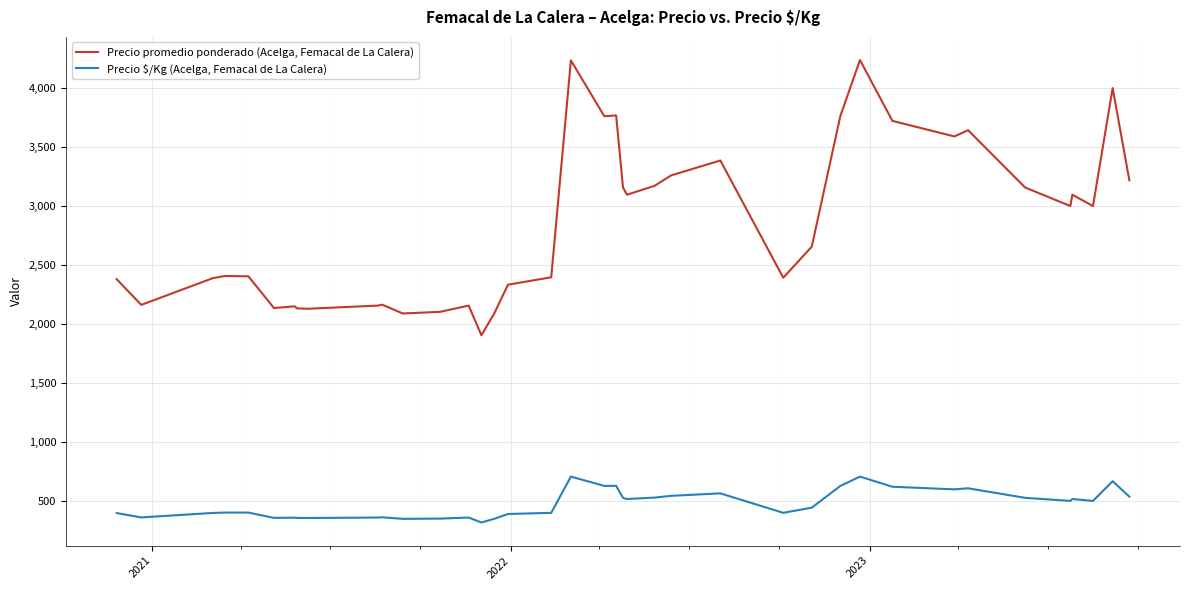

What is the greatest value displayed?

4238